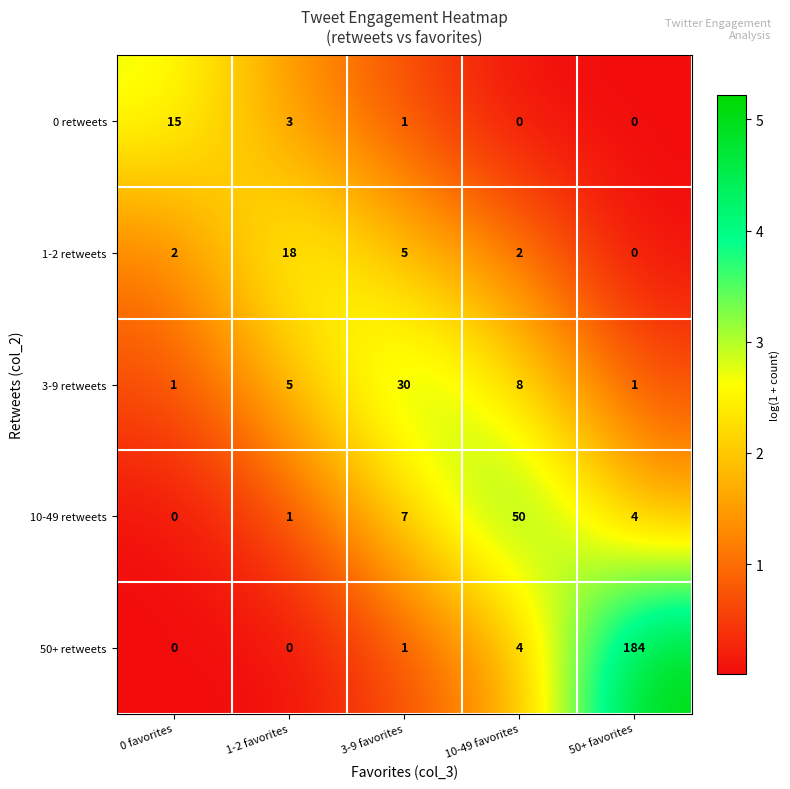

Where is 3-9 retweets nearest to the value 15?

10-49 favorites